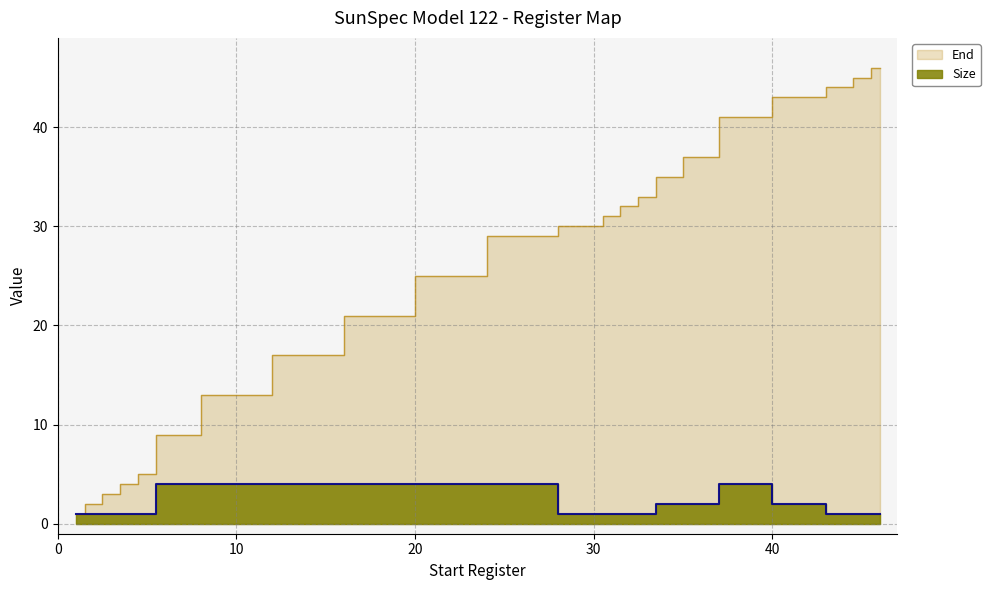

Which has a higher value, 22 or 42?

42